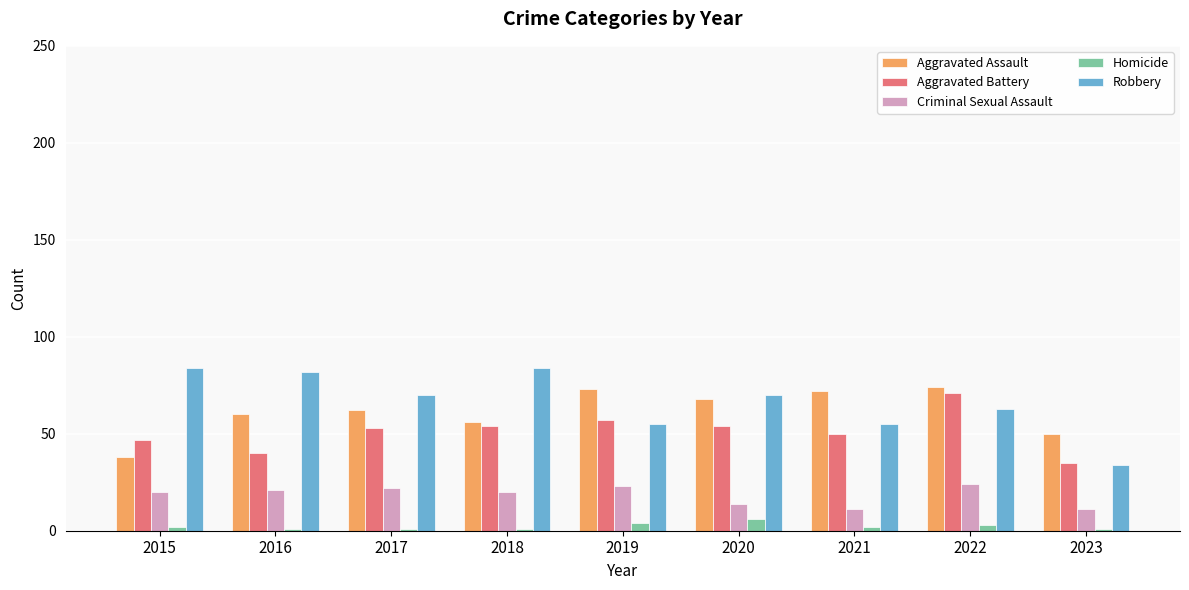

Are the bars horizontal?

No